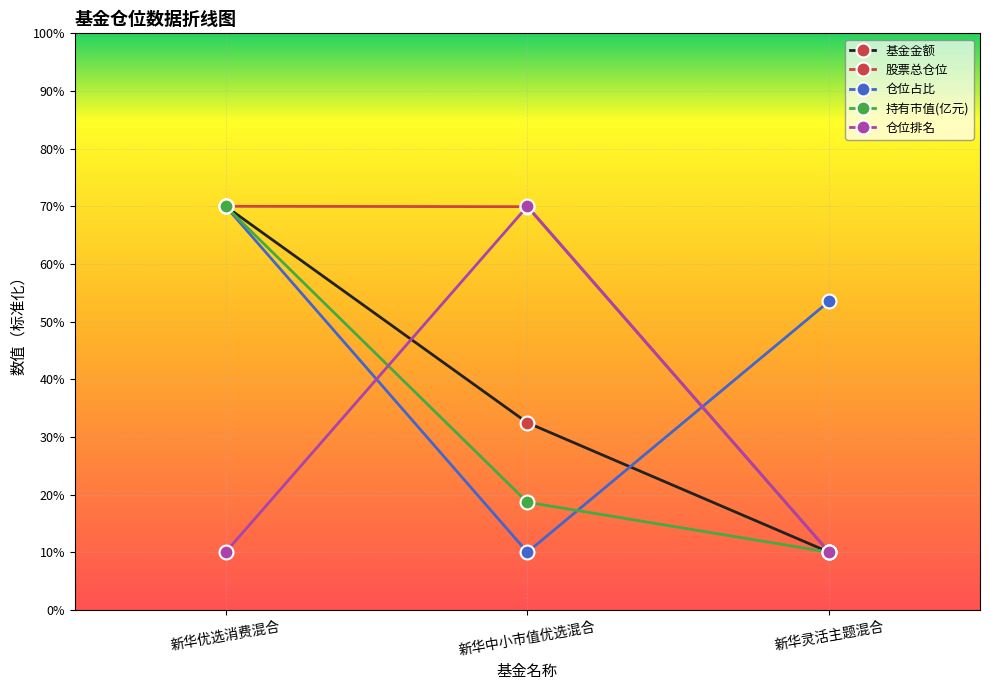

True or false: 基金金额 has a value of 10.0 at 新华灵活主题混合.

True